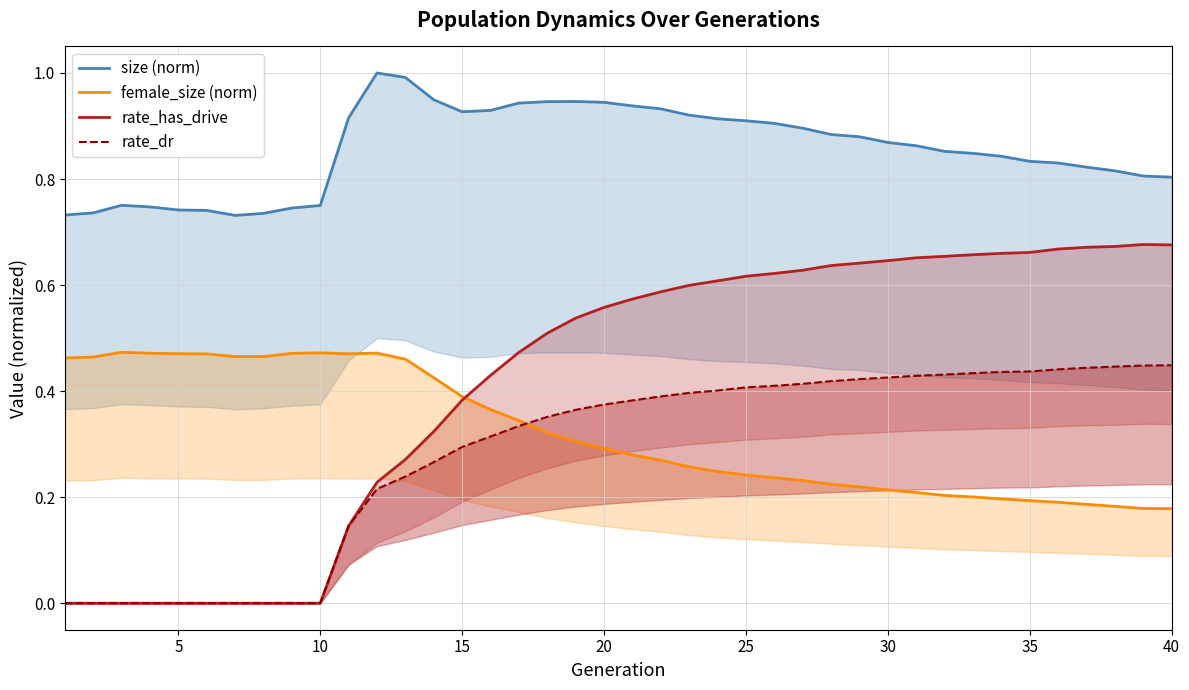

List the series in order of their peak value, lowest first.

rate_dr, female_size (norm), rate_has_drive, size (norm)